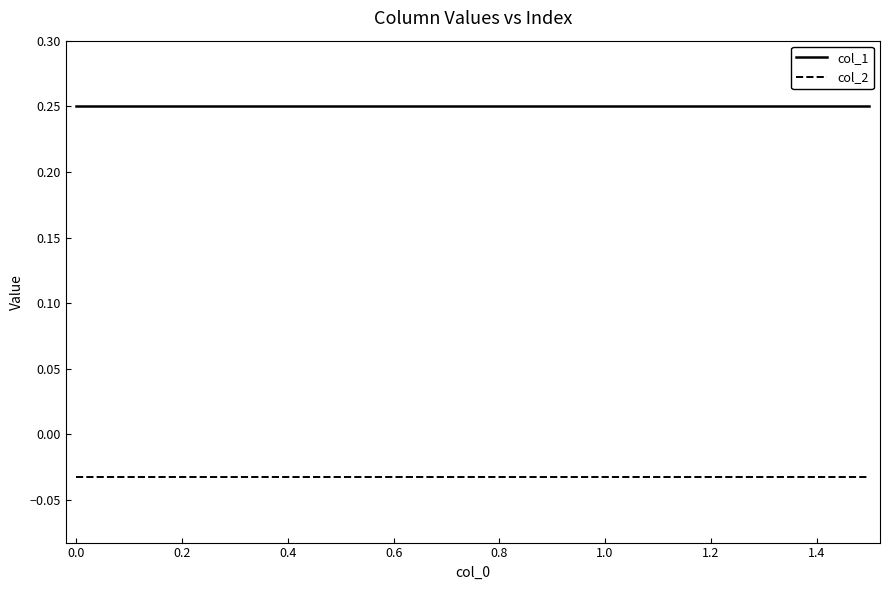

Count the number of categories in the chart.

16